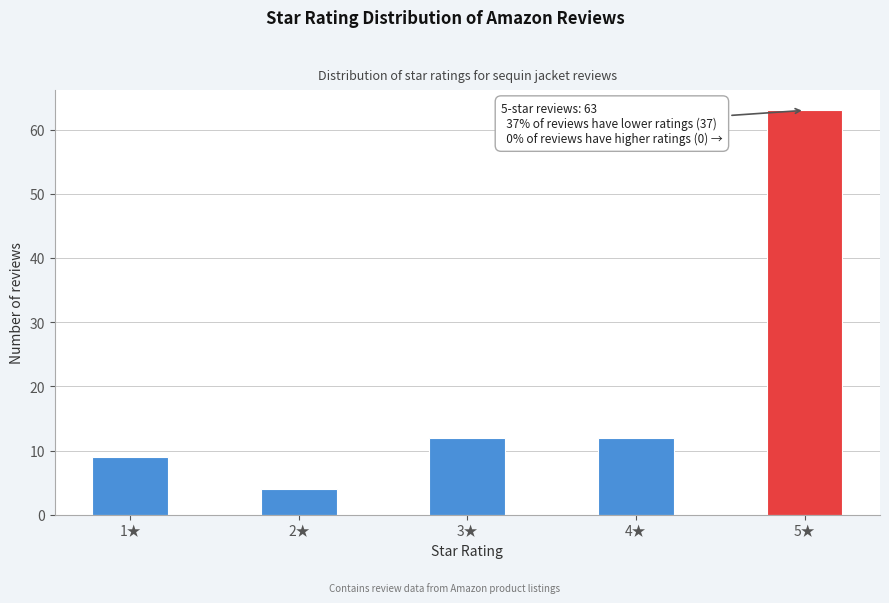

Reading left to right, extract all data points from this chart.

9	4	12	12	63